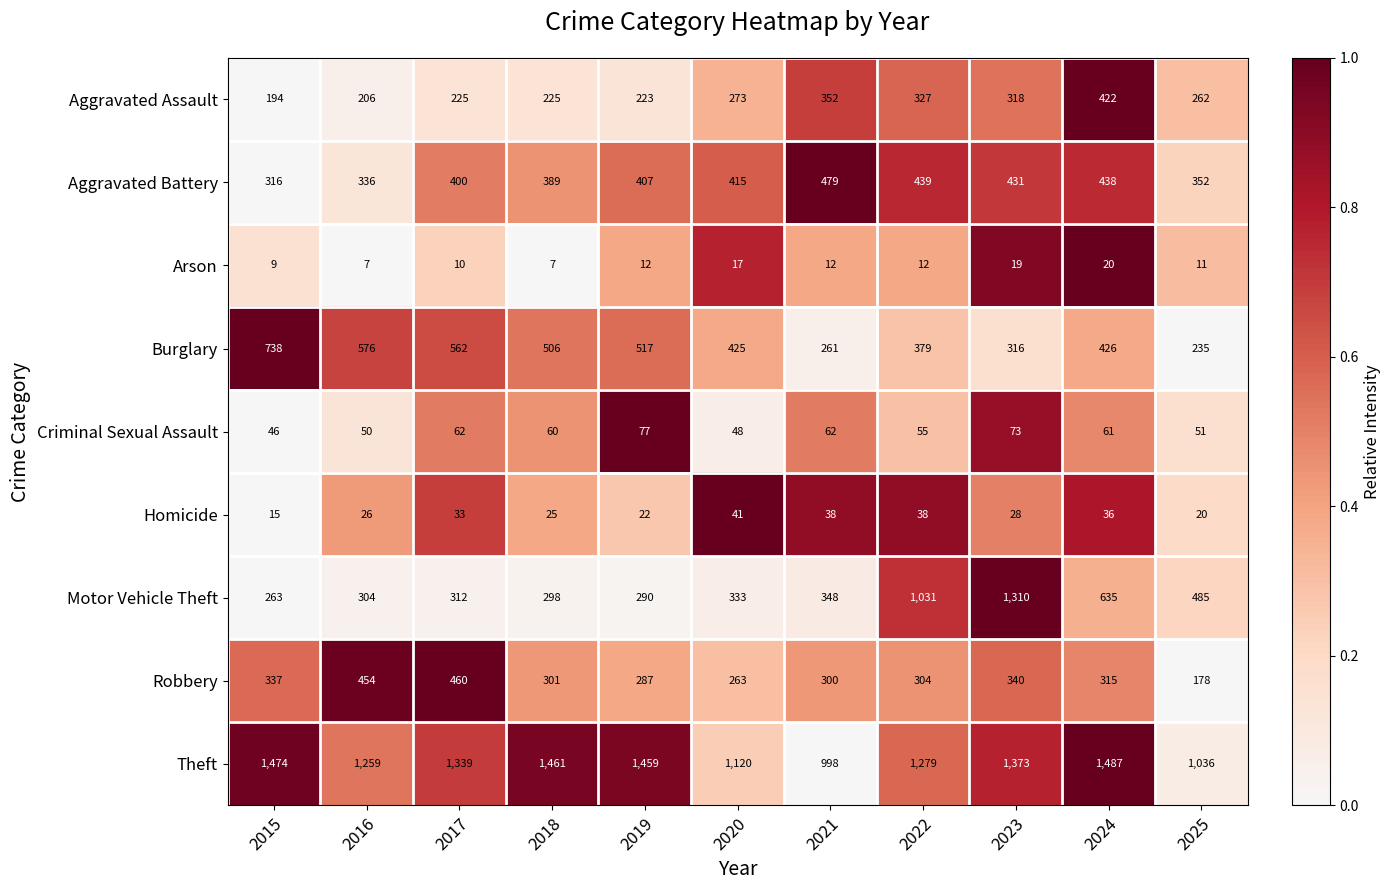

Which series has the widest spread of values?

Motor Vehicle Theft